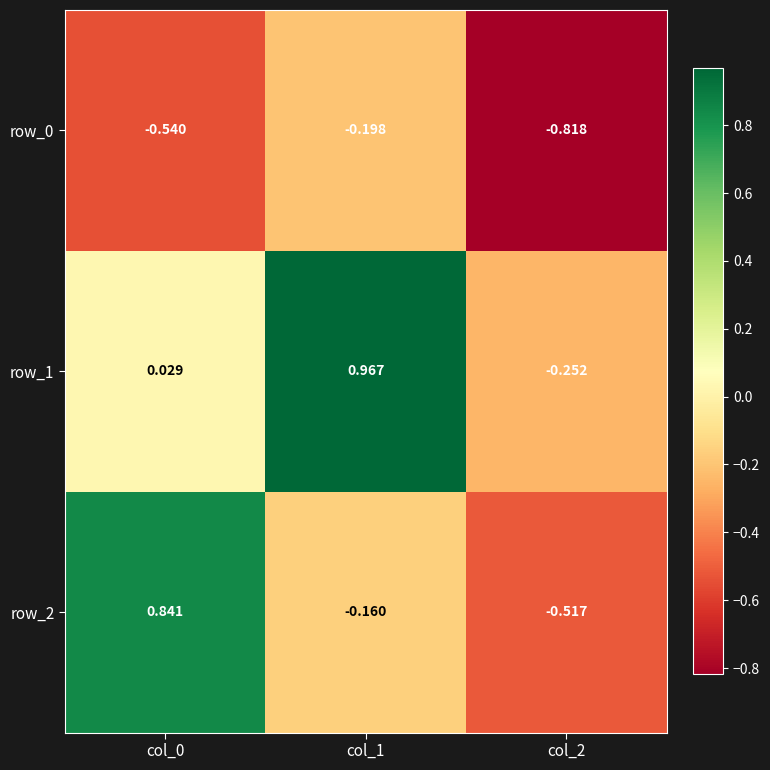

At which label does row_0 reach its minimum?

col_2